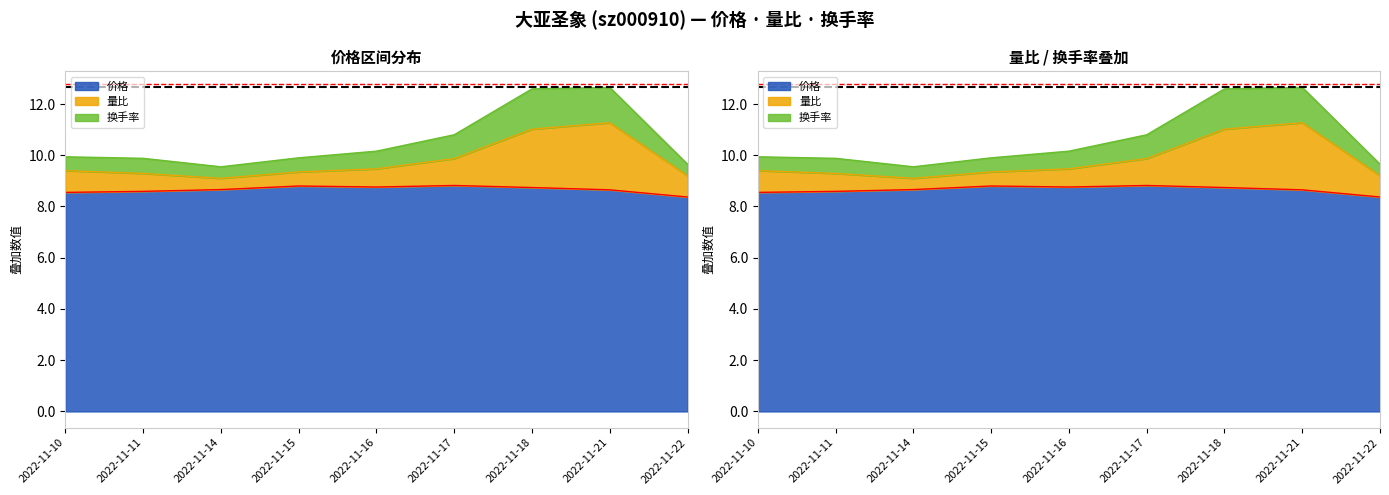

How many lines are shown in the chart?

3